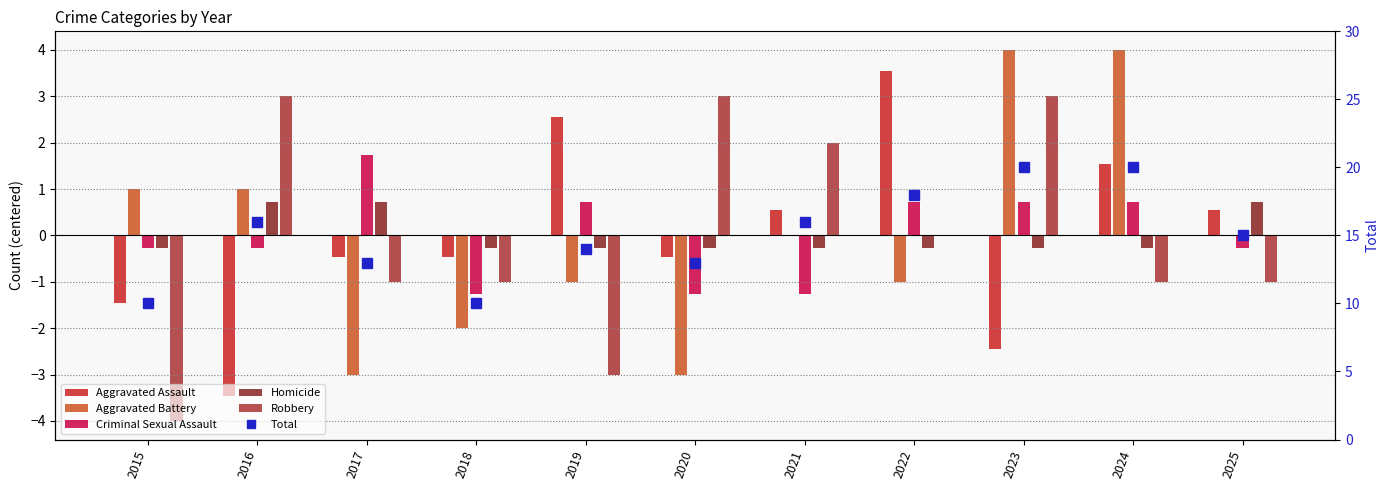

Which label corresponds to the smallest value in the chart?

2015